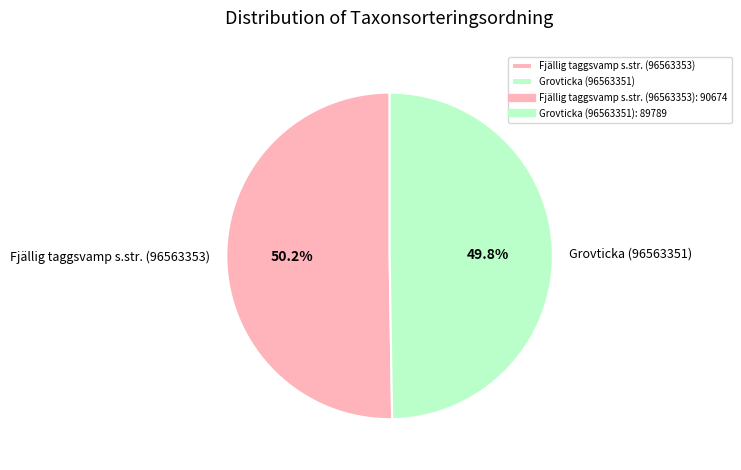

To the nearest percent, what portion does Fjällig taggsvamp s.str. (96563353) represent?

50%